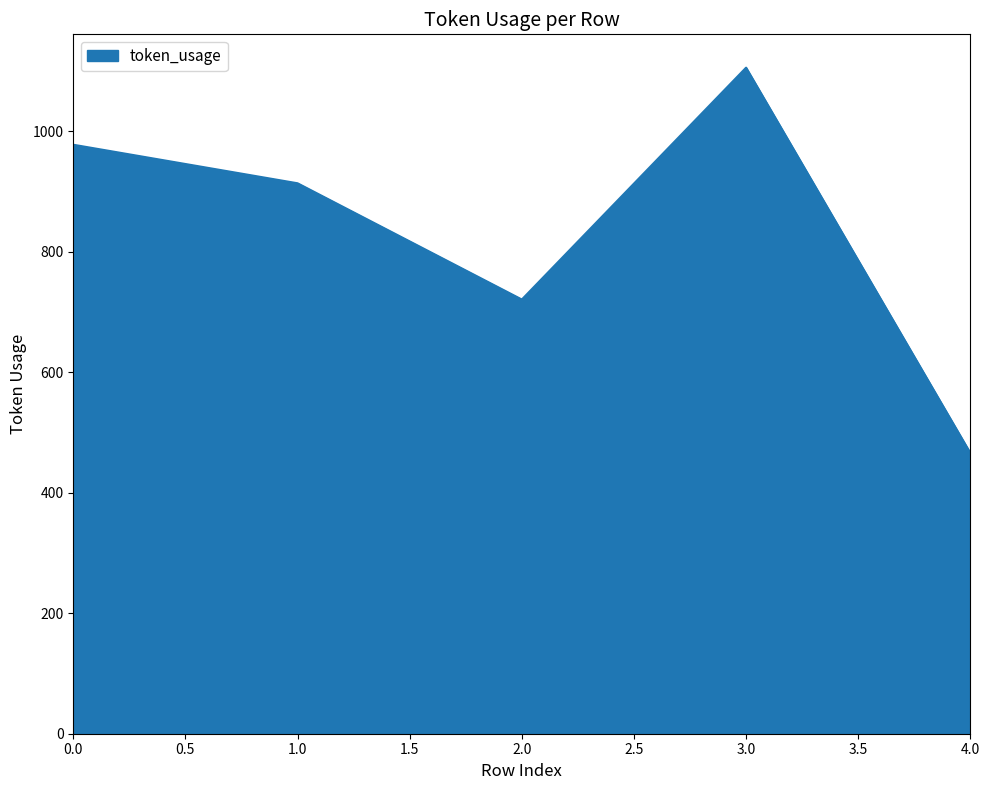

What is the smallest value displayed?

466